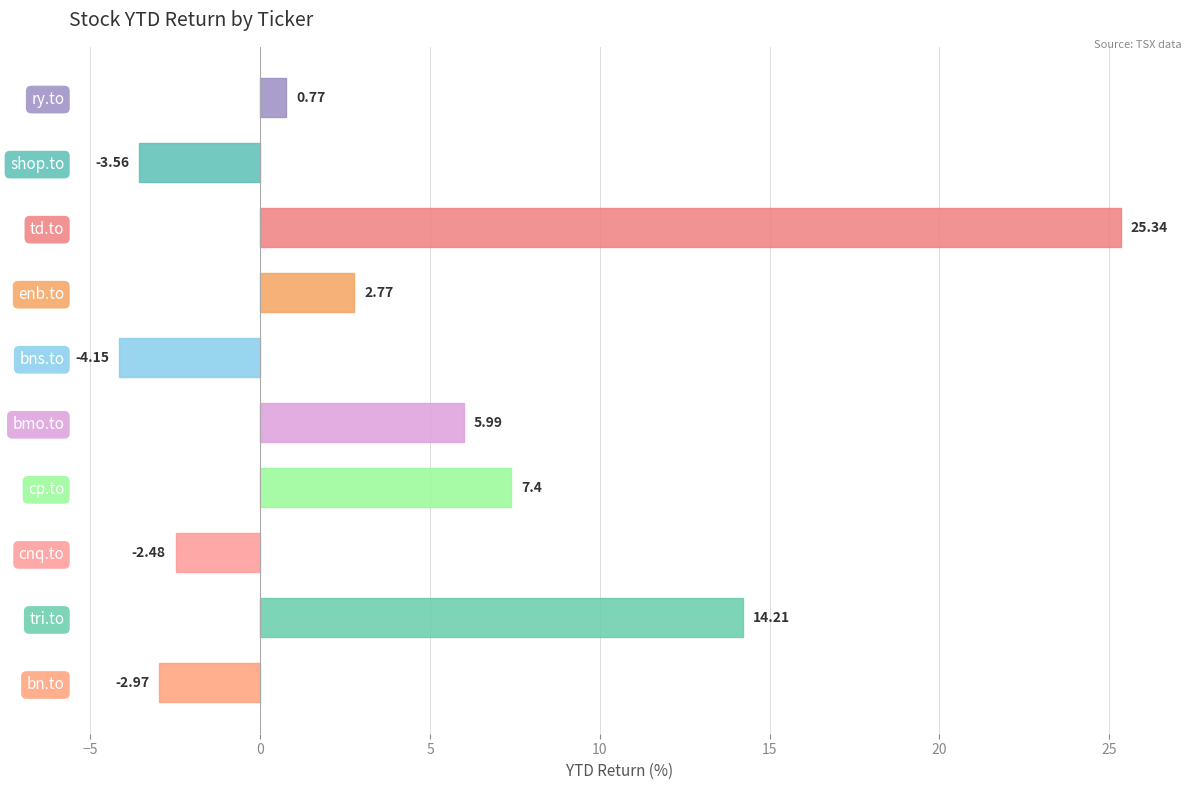

Between tri.to and td.to, which is larger?

td.to